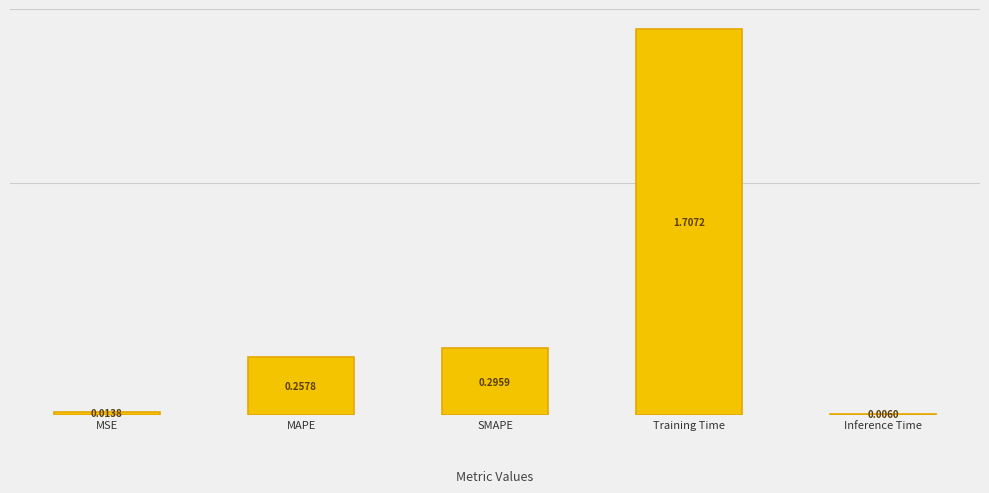

Which has a higher value, Training Time or MSE?

Training Time